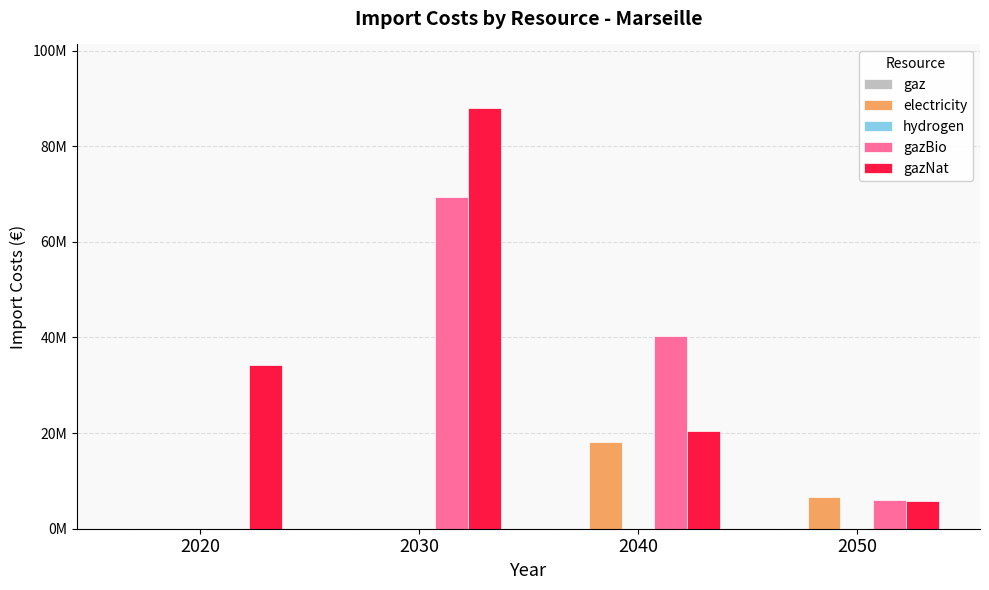

Which series has the largest total across all categories?

gazNat